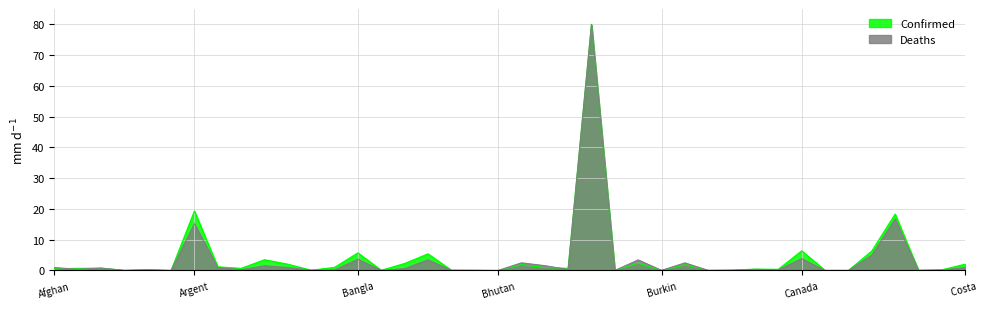

At Austria, list the series in order from smallest to largest.

Deaths, Confirmed